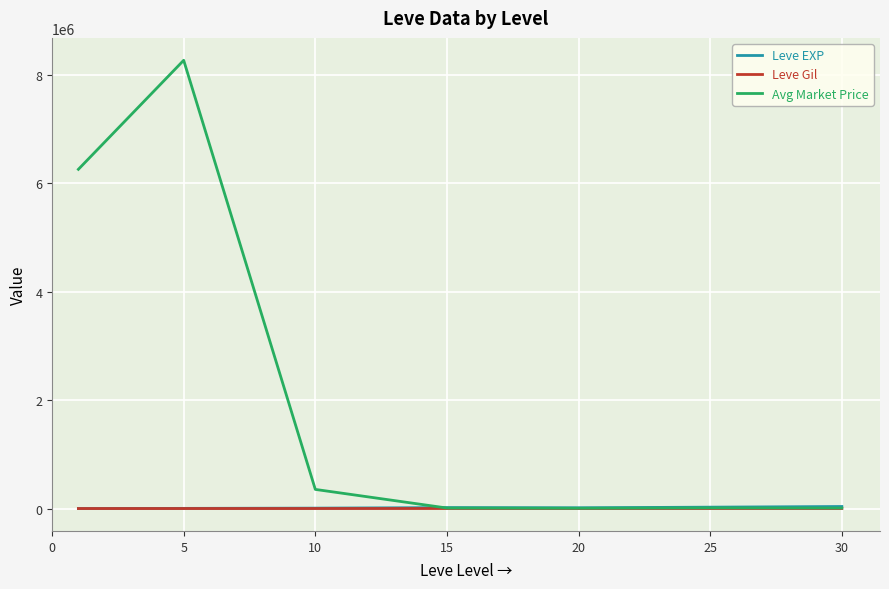

Which series has the largest total across all categories?

Avg Market Price